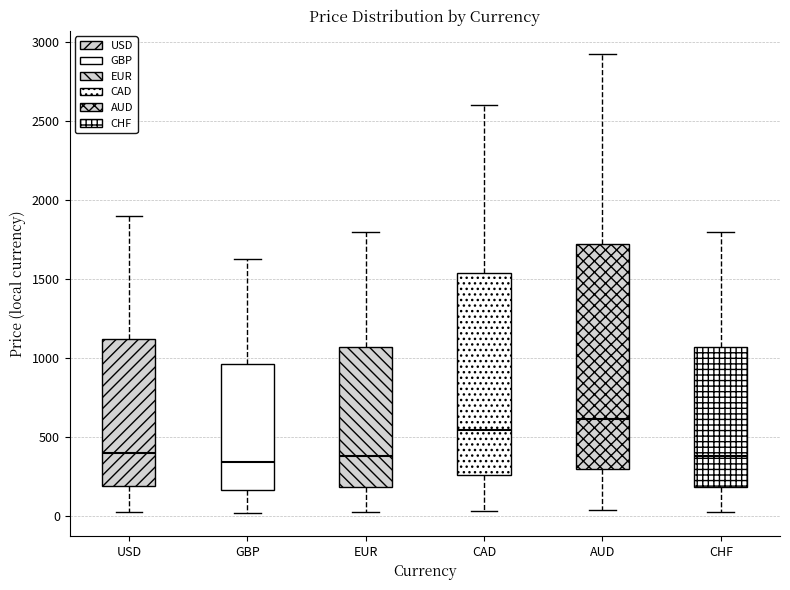

Reading left to right, read every box against the y-axis: the position of its median line, the range the box covers, and the ends of its whiskers. The values are not printed on the chart, so give them approximately, as read against the axis.

USD: median 400, box 200 to 1100, whiskers 50 to 1900
GBP: median 350, box 150 to 950, whiskers 0 to 1650
EUR: median 400, box 200 to 1050, whiskers 50 to 1800
CAD: median 550, box 250 to 1550, whiskers 50 to 2600
AUD: median 600, box 300 to 1750, whiskers 50 to 2950
CHF: median 400, box 200 to 1050, whiskers 50 to 1800